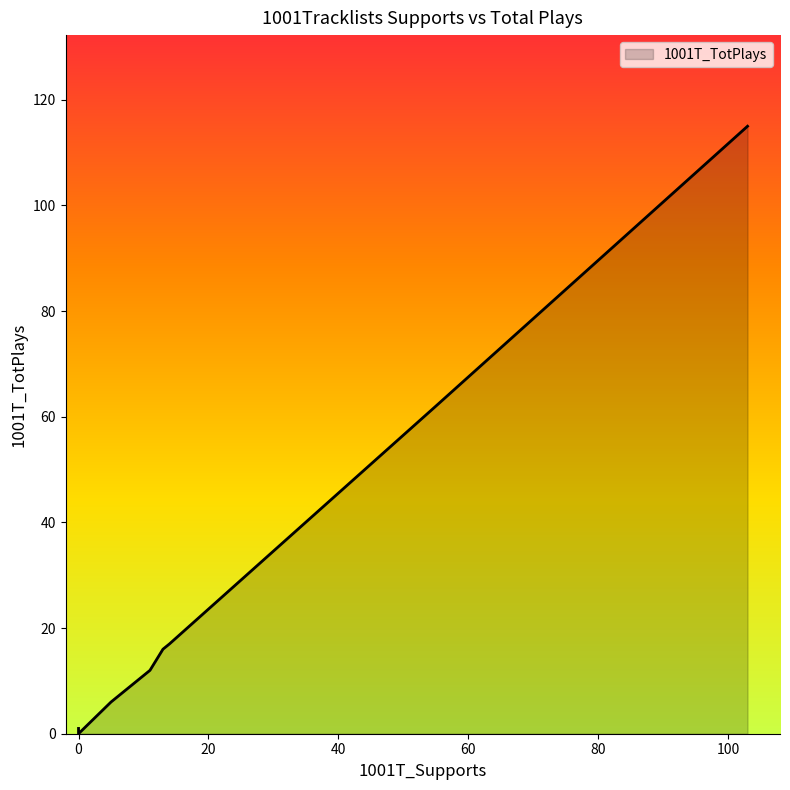

Reading right to left, list all the values displayed in this chart.

0=0	0=0	0=0	0=0	0=0	0=1	5=6	11=12	13=16	14=17	55=62	103=115